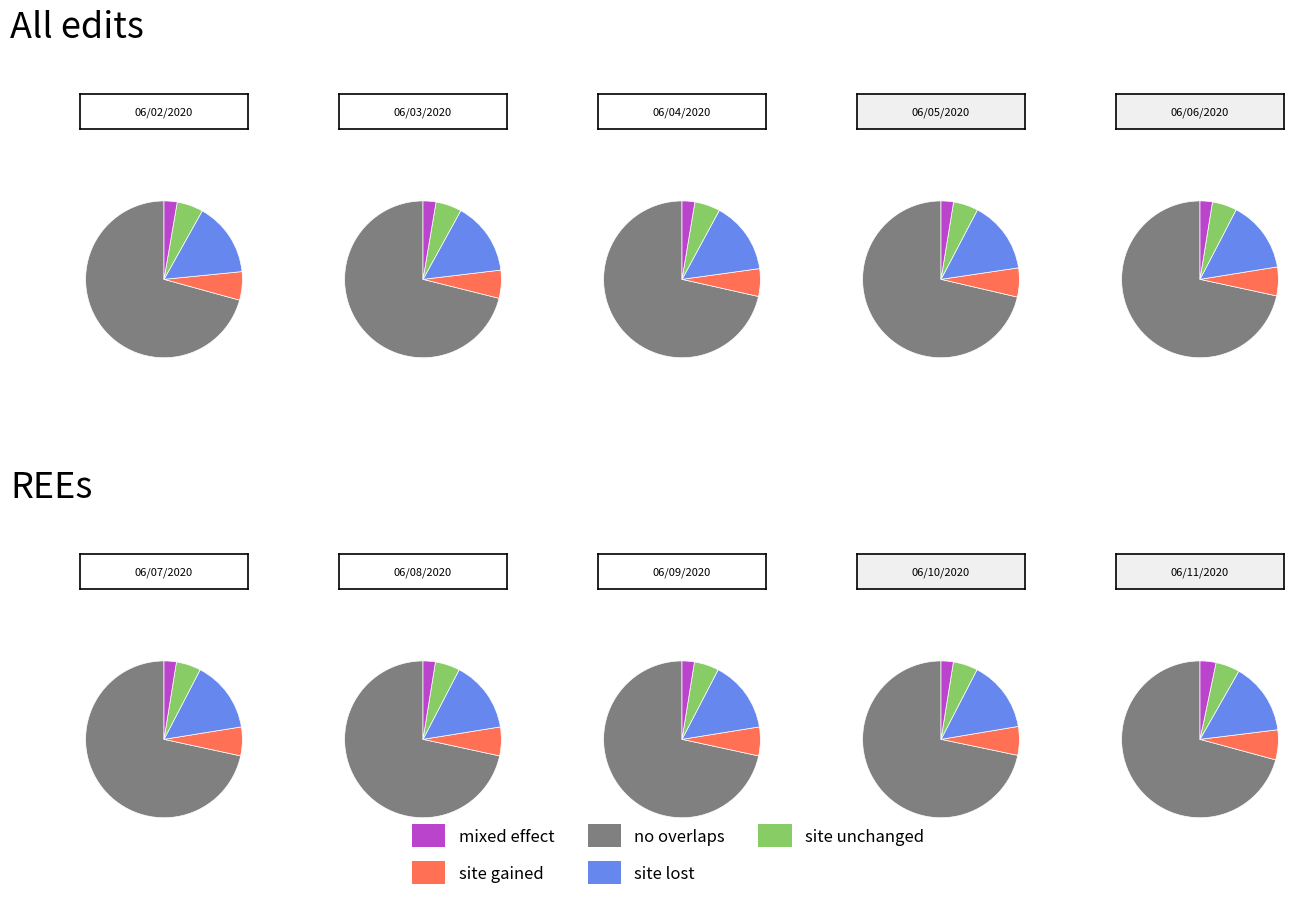

Does 06/09/2020 account for over 50% of the chart?

No